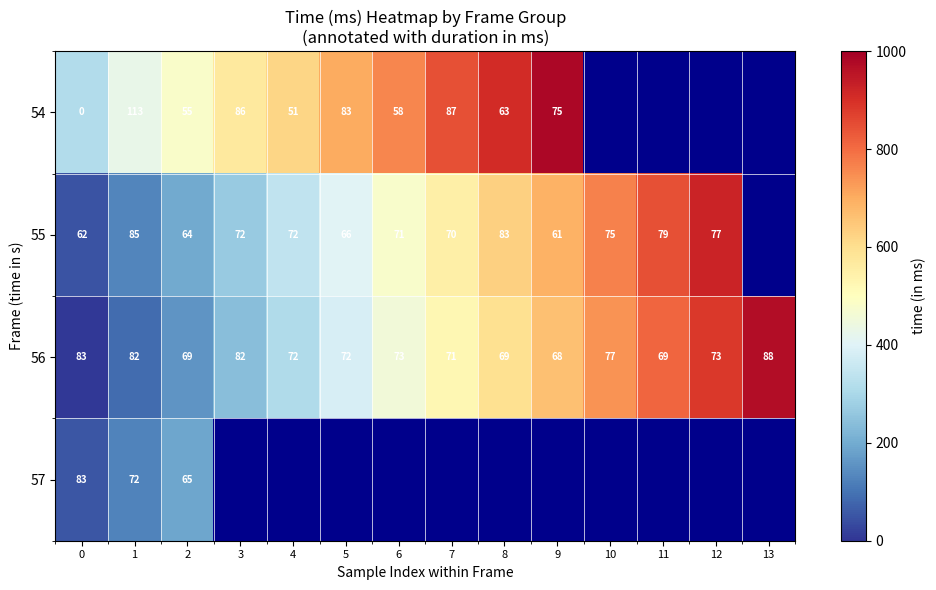

Where is 56 nearest to the value 78?

10